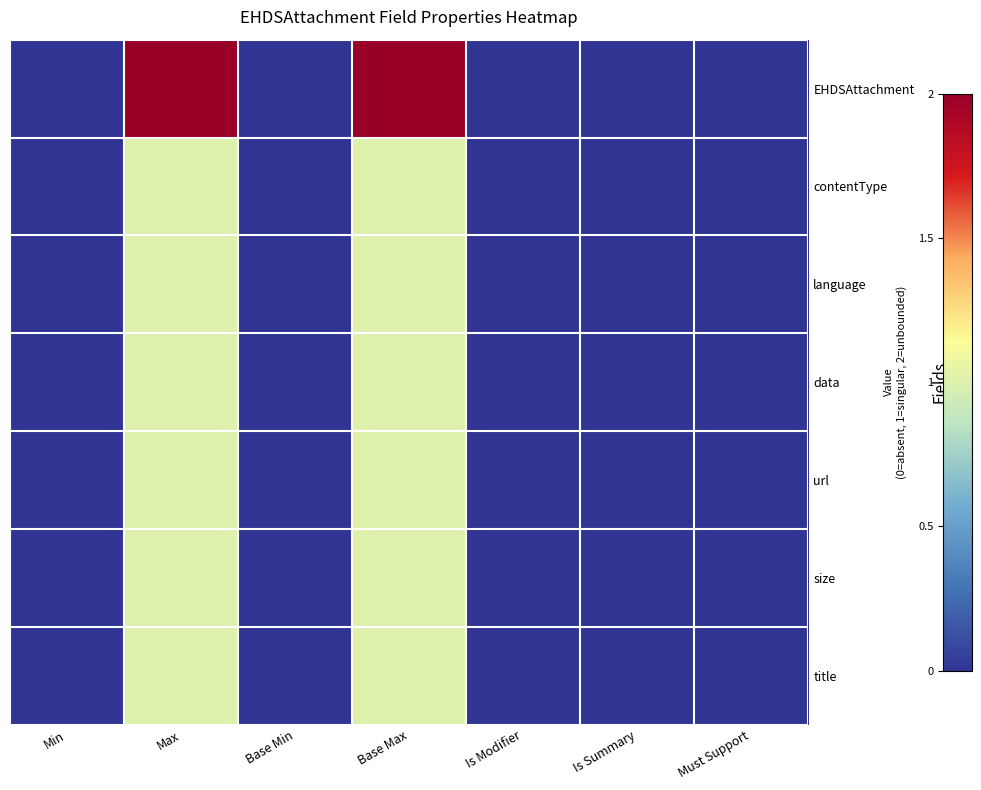

List the series in order of their peak value, highest first.

EHDSAttachment, contentType, language, data, url, size, title